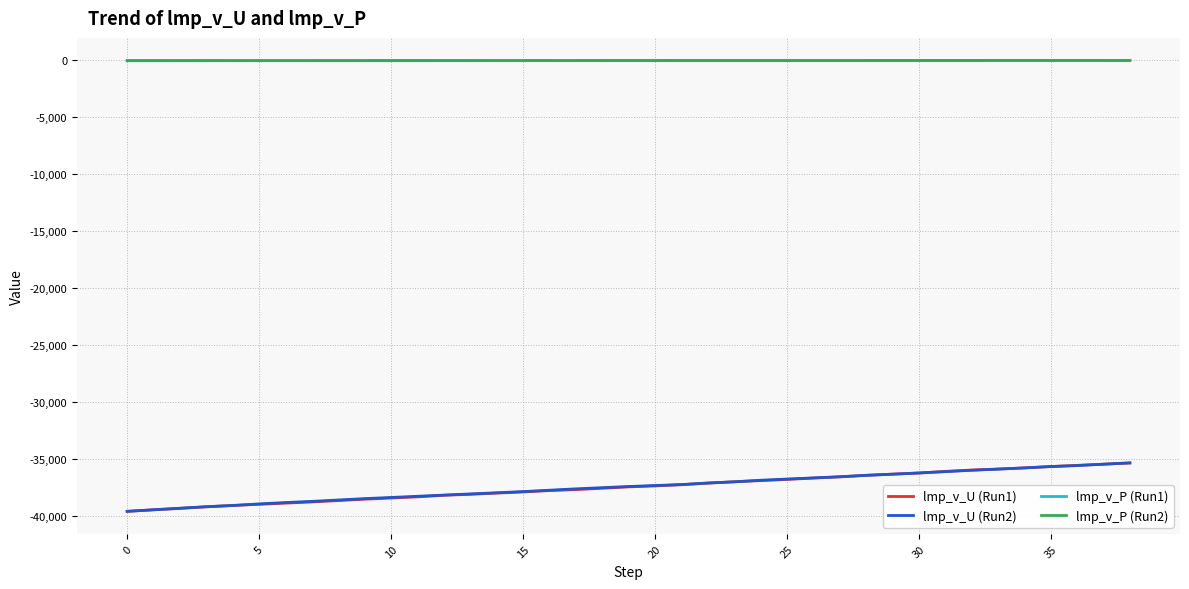

What is the highest value of the lmp_v_U (Run2) series?

-35316.3